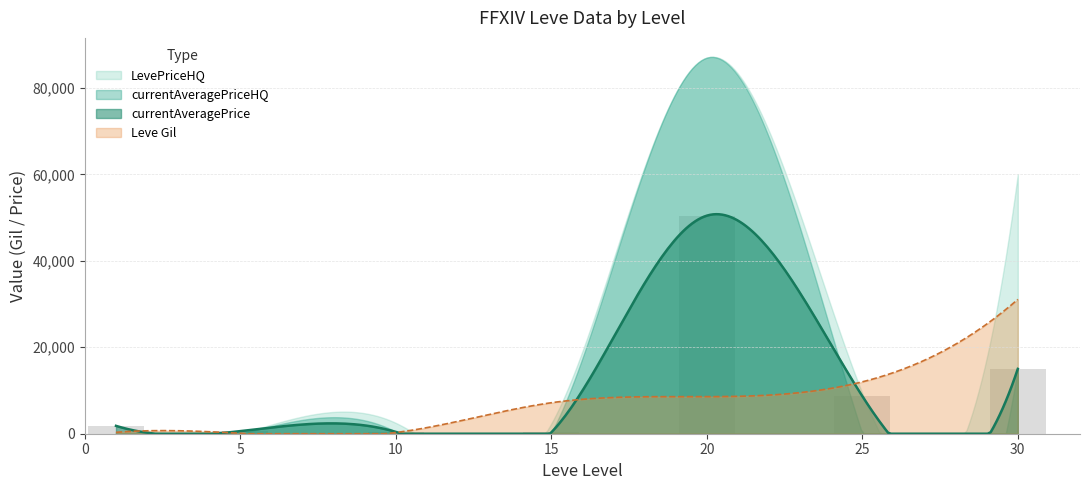

Does the chart contain any negative values?

No